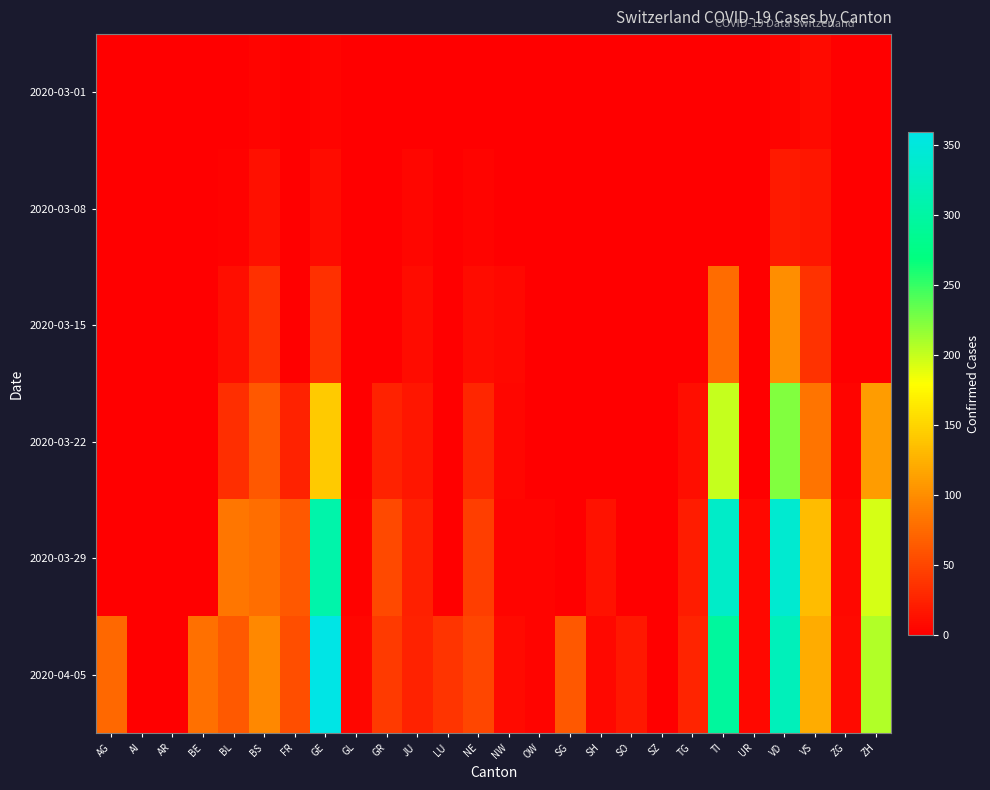

Which series has the largest range (max minus min)?

2020-04-05